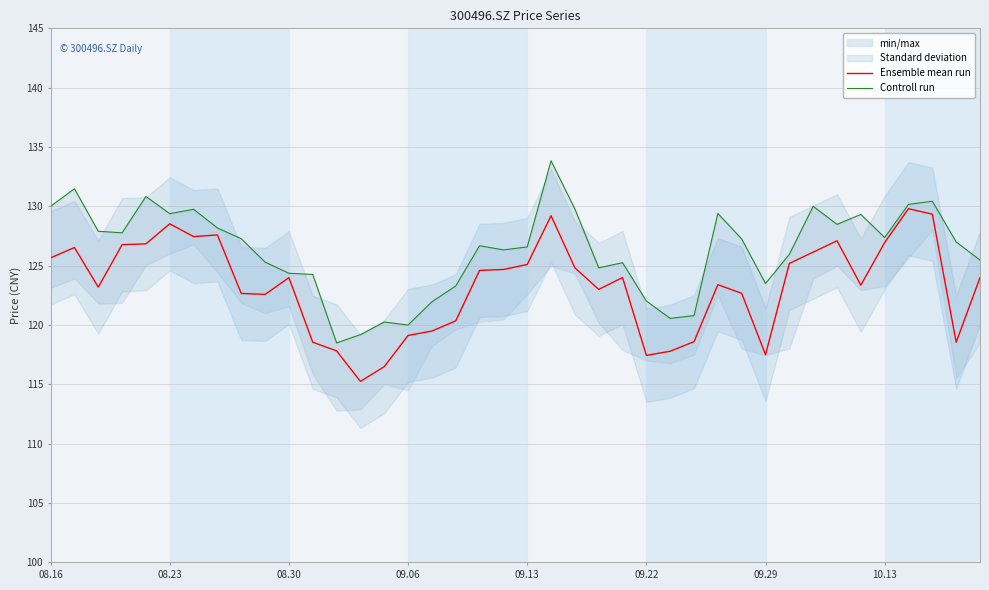

Reading left to right, transcribe all the data shown in this chart.

Ensemble mean run: 125.7	126.5	123.2	126.8	126.8	128.5	127.5	127.6	122.7	122.6	124.0	118.5	117.8	115.2	116.5	119.1	119.5	120.3	124.6	124.7	125.1	129.2	124.8	123.0	124.0	117.4	117.8	118.6	123.4	122.7	117.5	125.2	126.1	127.1	123.4	127.0	129.8	129.3	118.5	124.0
Controll run: 130.0	131.5	127.9	127.8	130.8	129.4	129.8	128.2	127.3	125.3	124.4	124.3	118.5	119.2	120.2	120.0	122.0	123.3	126.7	126.3	126.6	133.8	129.8	124.8	125.2	122.0	120.6	120.8	129.4	127.2	123.5	126.0	130.0	128.5	129.3	127.4	130.2	130.4	127.0	125.5